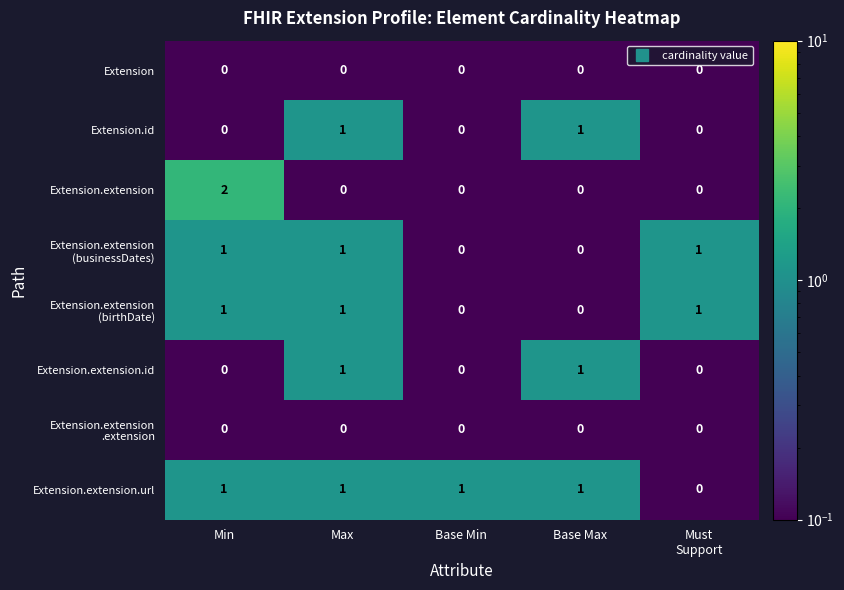

How many distinct data groups are displayed?

8